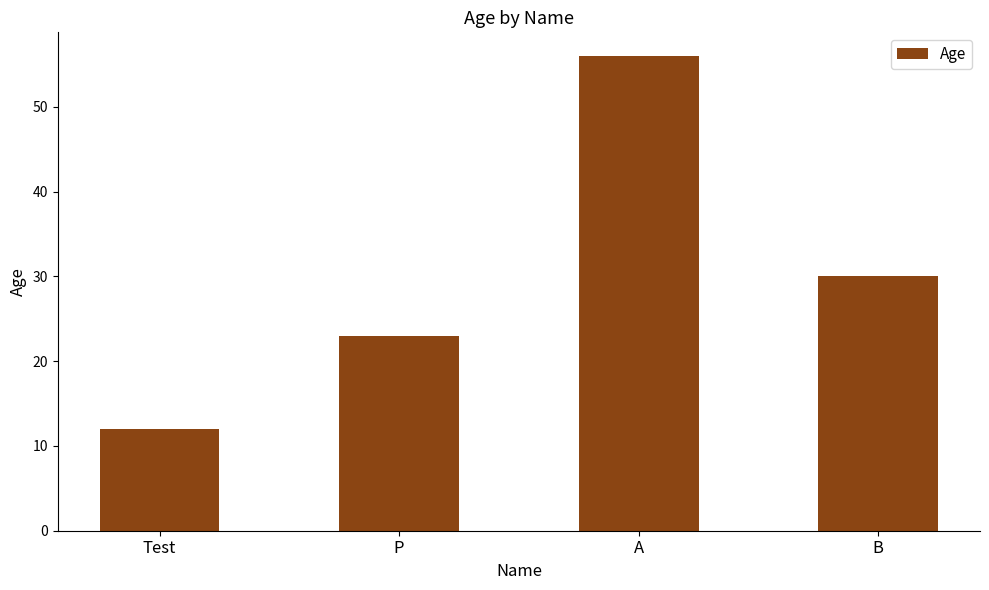

What is the maximum value shown in the chart?

56